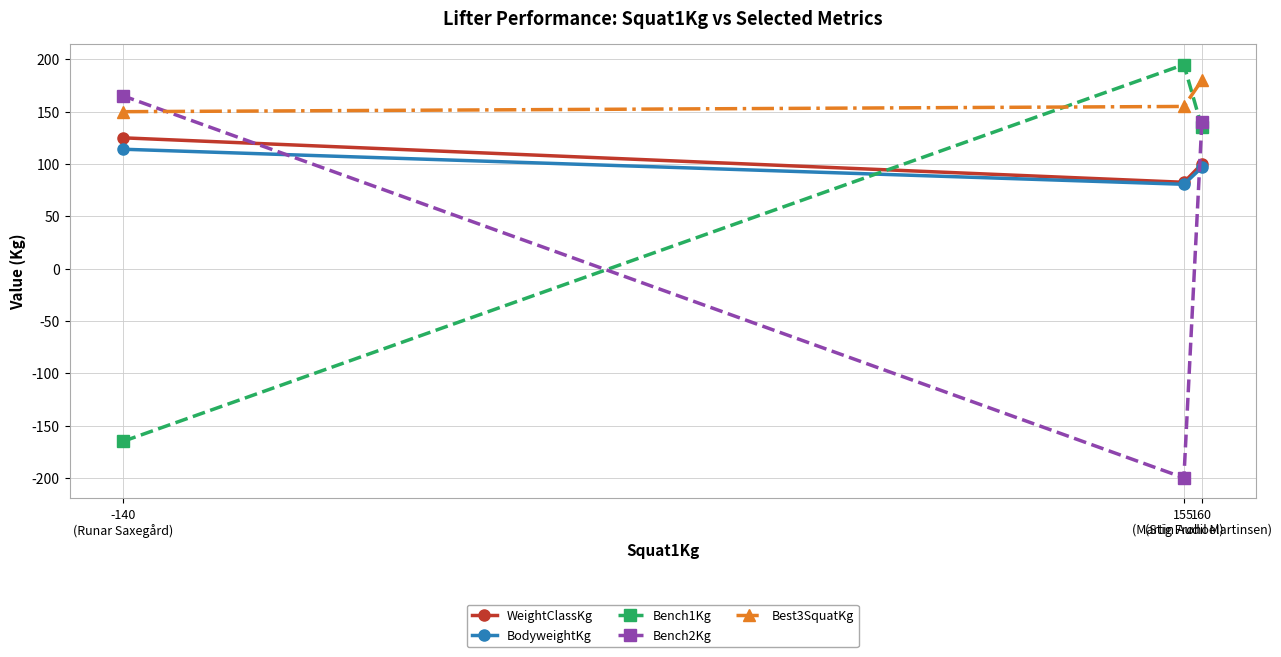

Reading left to right, list all the values displayed in this chart.

WeightClassKg: -140
(Runar Saxegård)=125.0	155
(Stig Frøhoel)=82.5	160
(Martin Audil Martinsen)=100.0
BodyweightKg: -140
(Runar Saxegård)=114.1	155
(Stig Frøhoel)=80.6	160
(Martin Audil Martinsen)=96.7
Bench1Kg: -140
(Runar Saxegård)=-165.0	155
(Stig Frøhoel)=195.0	160
(Martin Audil Martinsen)=135.0
Bench2Kg: -140
(Runar Saxegård)=165.0	155
(Stig Frøhoel)=-200.0	160
(Martin Audil Martinsen)=140.0
Best3SquatKg: -140
(Runar Saxegård)=150.0	155
(Stig Frøhoel)=155.0	160
(Martin Audil Martinsen)=180.0